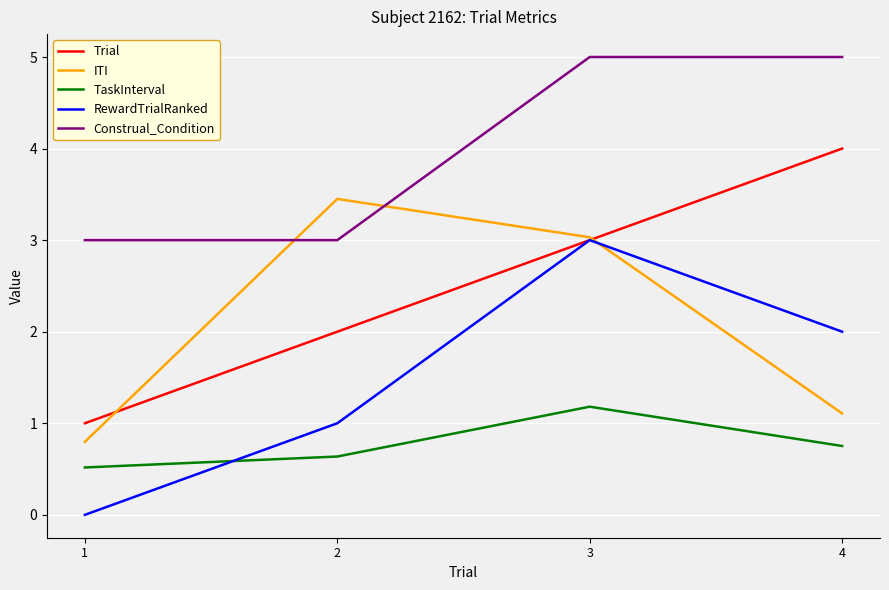

What value does the Trial series have at 4?

4.0